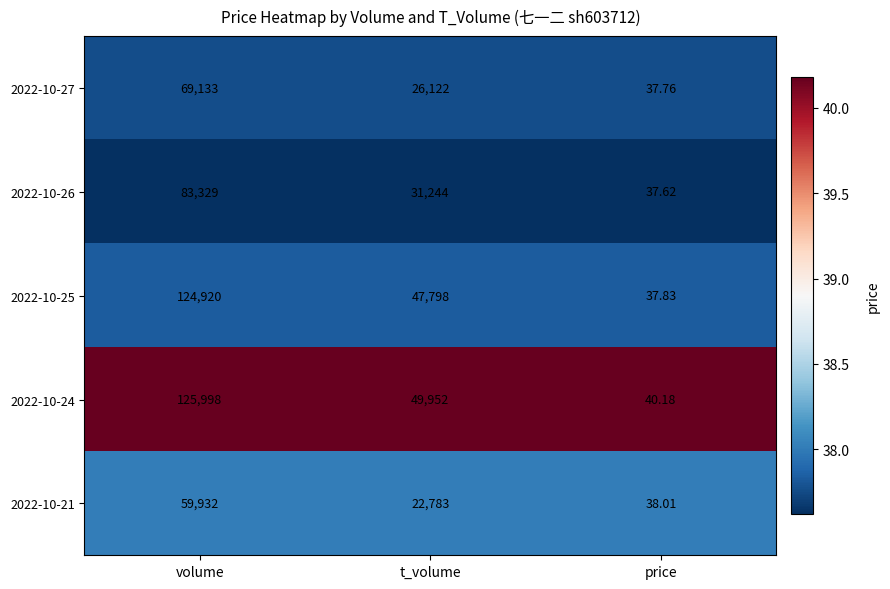

Rank the categories by 2022-10-27 value from lowest to highest.

price, t_volume, volume